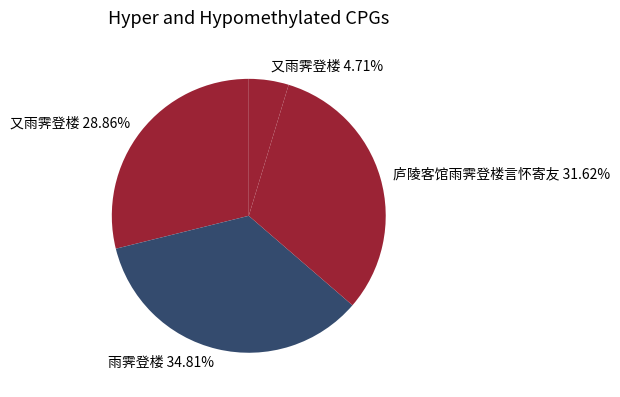

What is the largest slice in the pie chart?

雨霁登楼